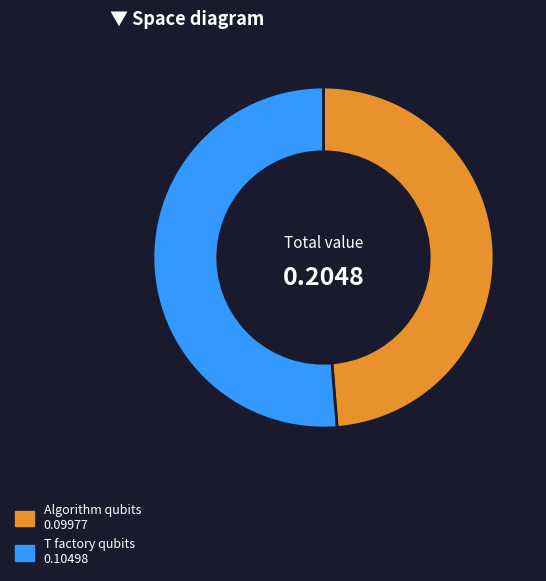

Does any single category account for the majority?

Yes